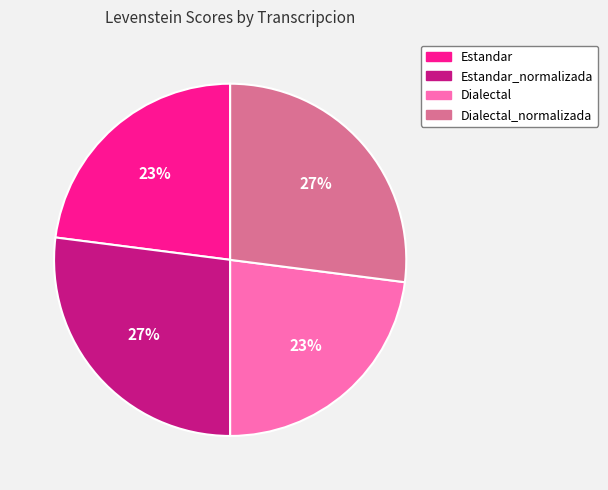

Is the sum of Estandar_normalizada and Dialectal_normalizada greater than half?

Yes